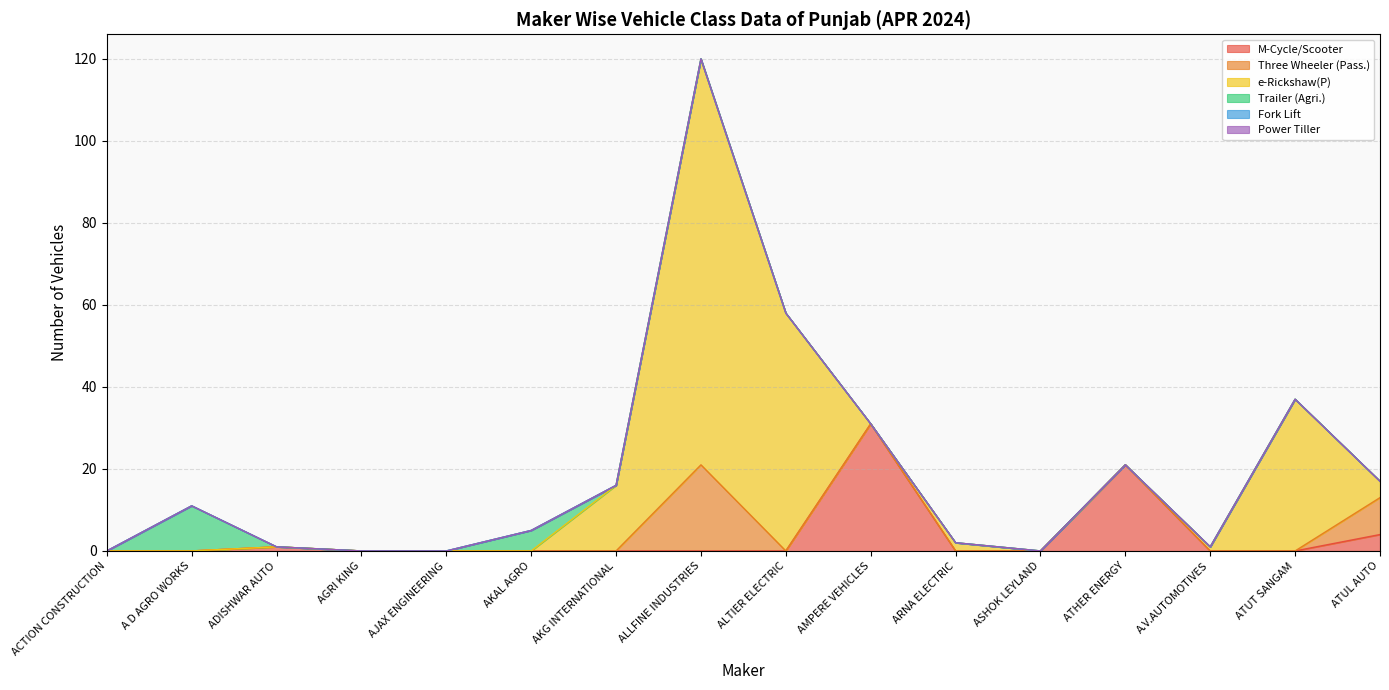

How many categories are shown in the chart?

16